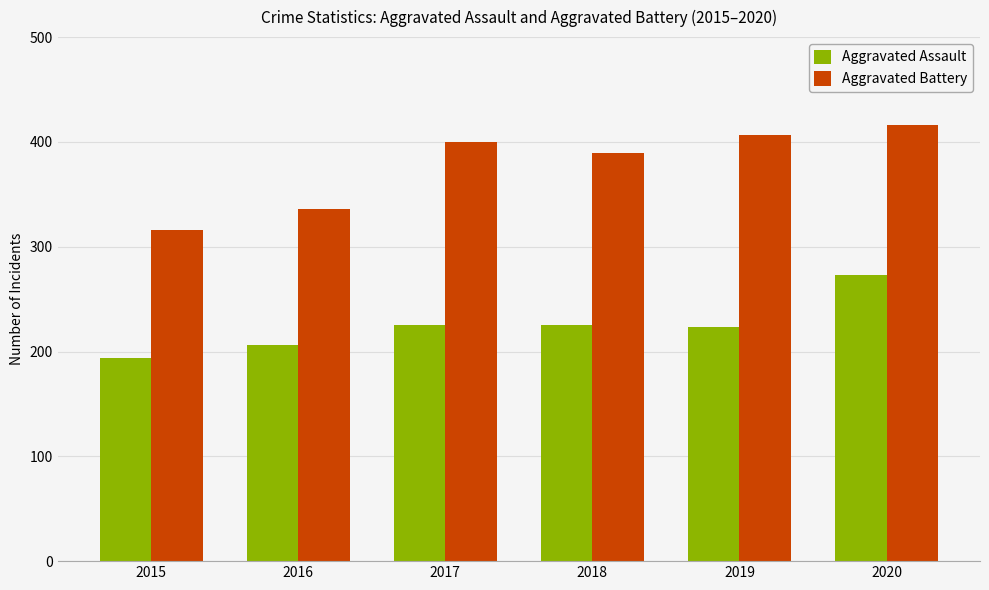

Reading left to right, list all the values displayed in this chart.

Aggravated Assault: 2015=194	2016=206	2017=225	2018=225	2019=223	2020=273
Aggravated Battery: 2015=316	2016=336	2017=400	2018=389	2019=407	2020=416